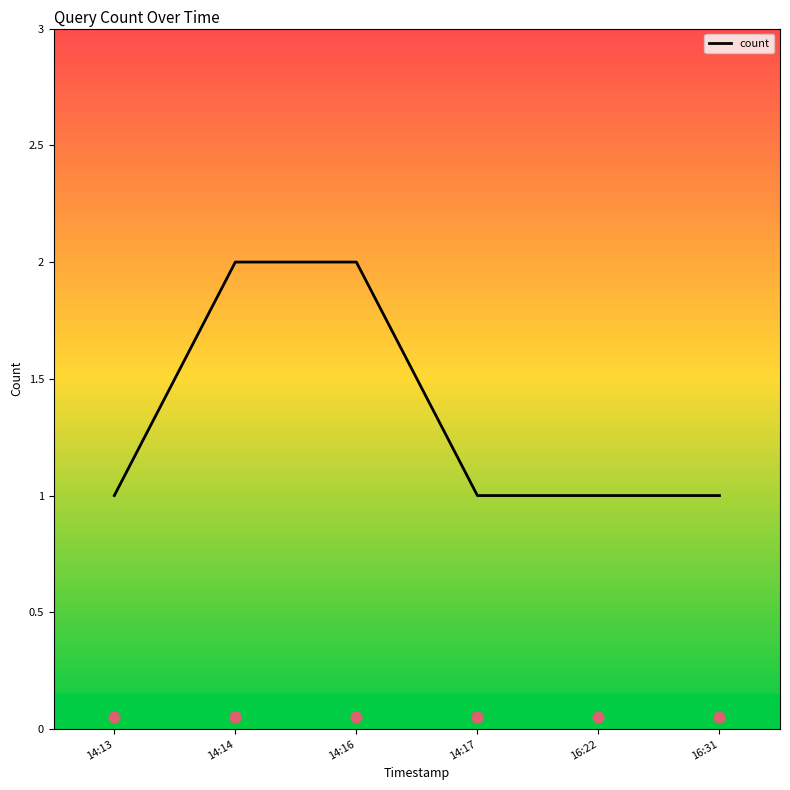

What is the change in value from 14:14 to 16:22?

-1